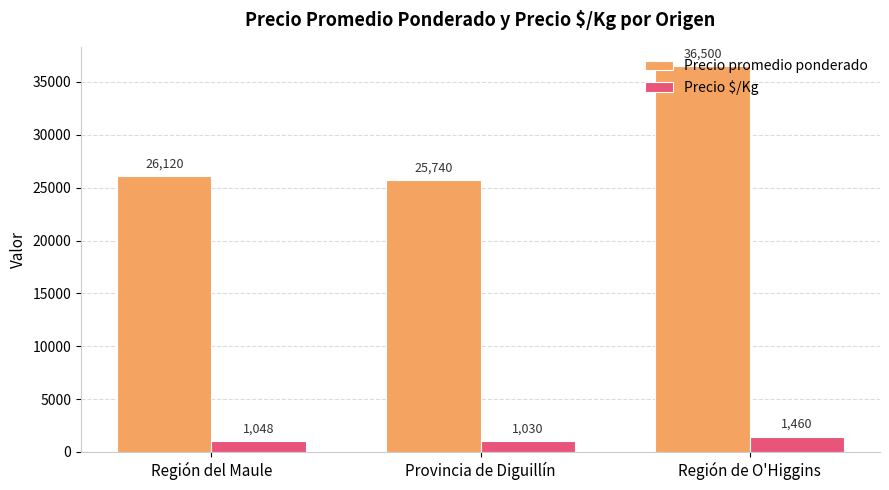

Reading left to right, what are all the values shown in this chart?

Precio promedio ponderado: Región del Maule=26120	Provincia de Diguillín=25740	Región de O'Higgins=36500
Precio $/Kg: Región del Maule=1048	Provincia de Diguillín=1030	Región de O'Higgins=1460